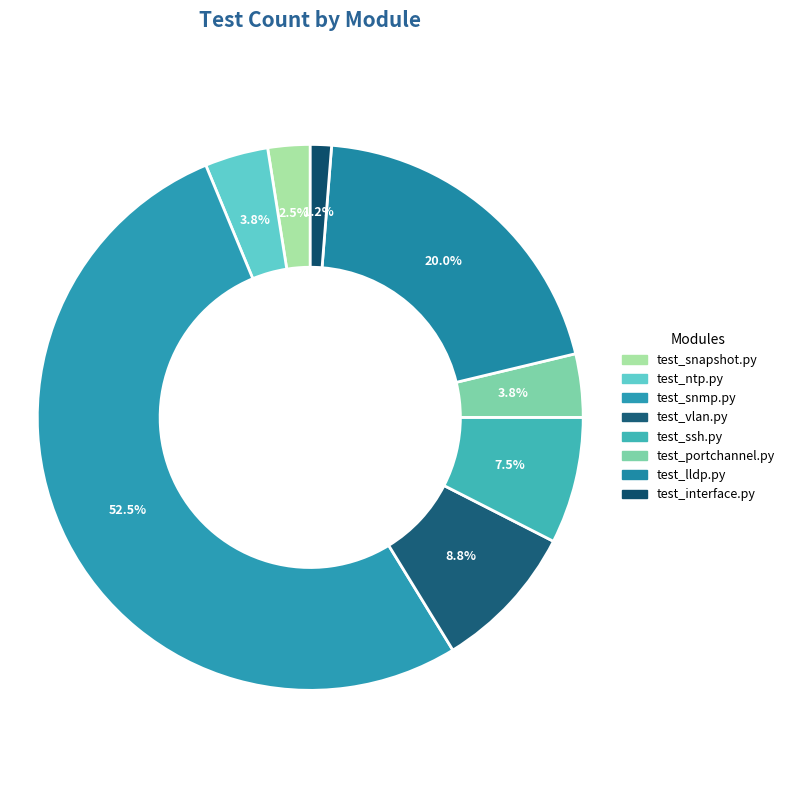

Between test_vlan.py and test_lldp.py, which is larger?

test_lldp.py